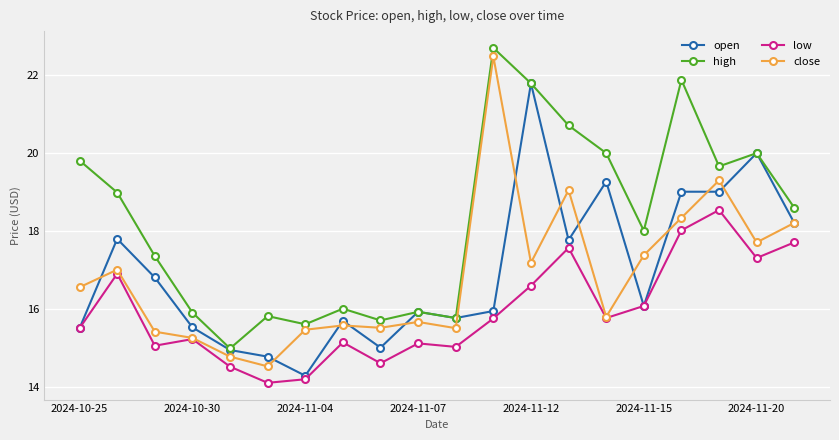

What is the value of the open point at the 9th from the left?

15.0